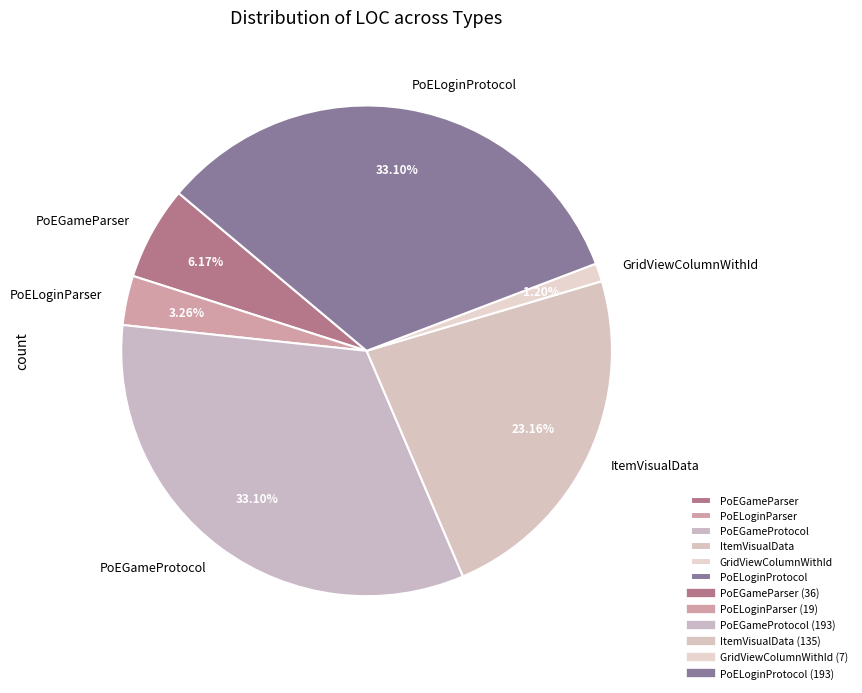

Combined, do PoELoginProtocol and ItemVisualData account for over 50%?

Yes